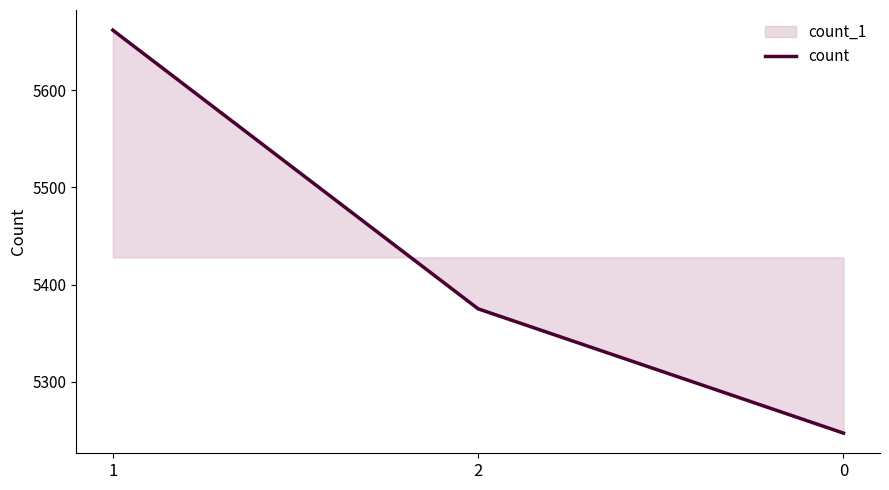

How many values are between 5247 and 5662?

3